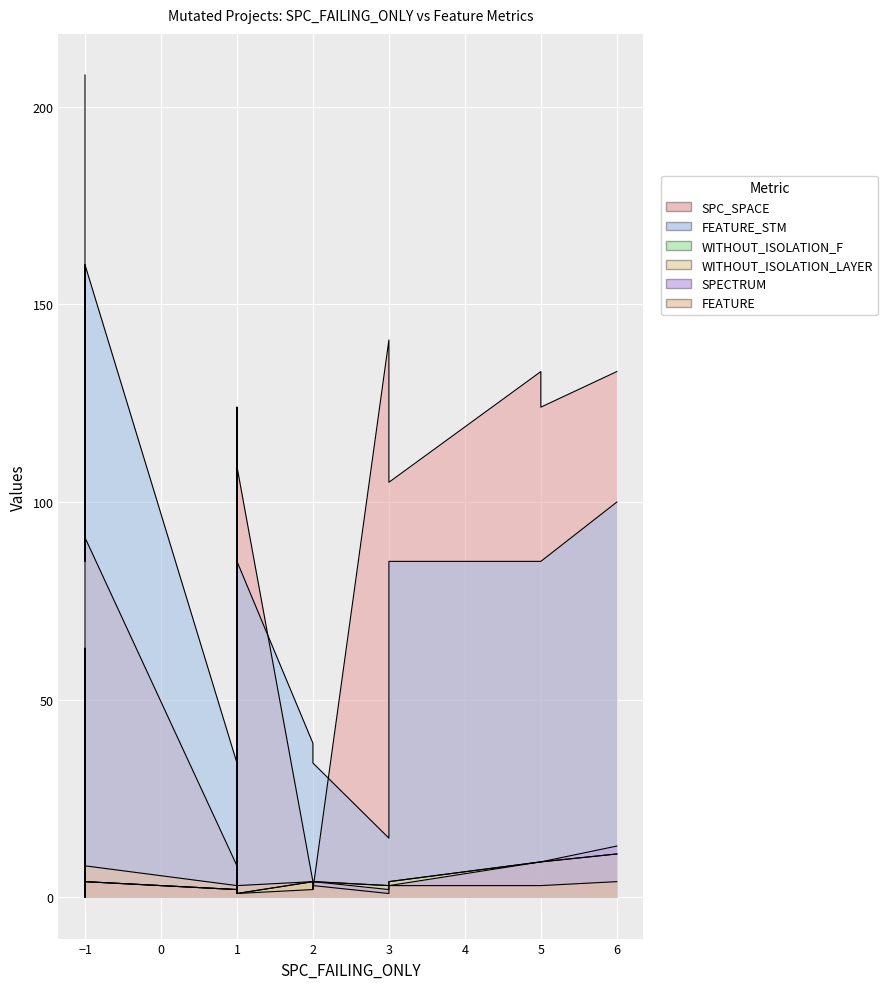

Is it true that WITHOUT_ISOLATION_F equals 3 at 17?

False